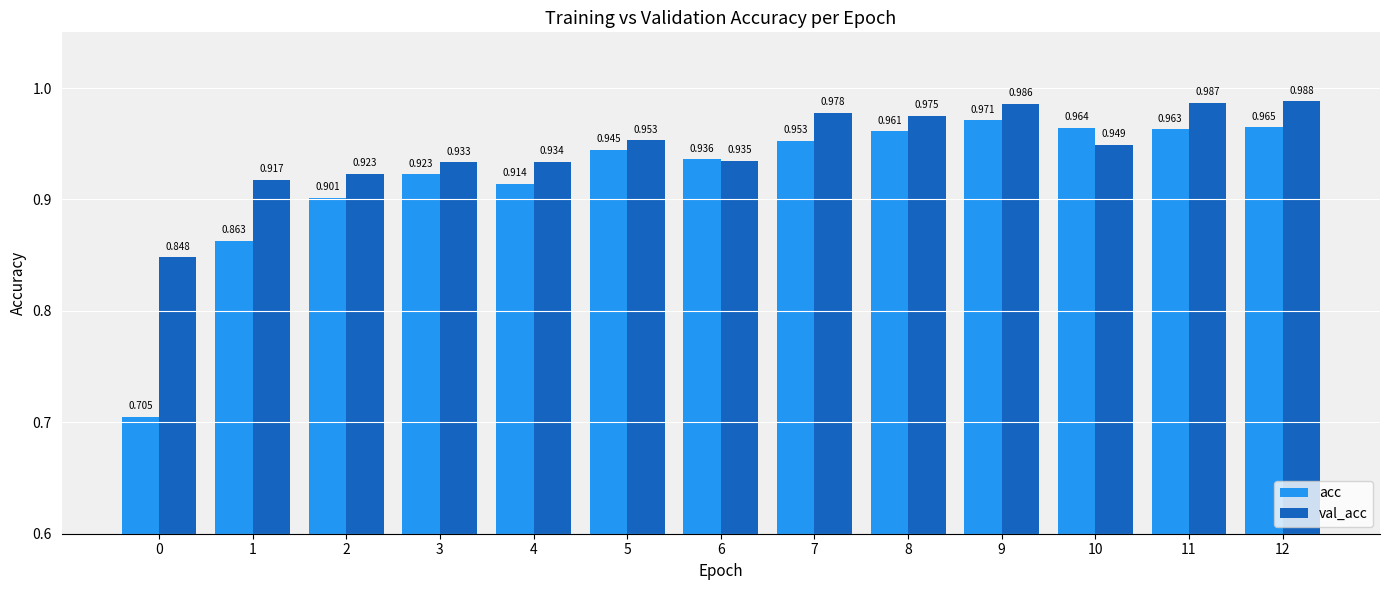

Rank the series by their maximum value, from highest to lowest.

val_acc, acc